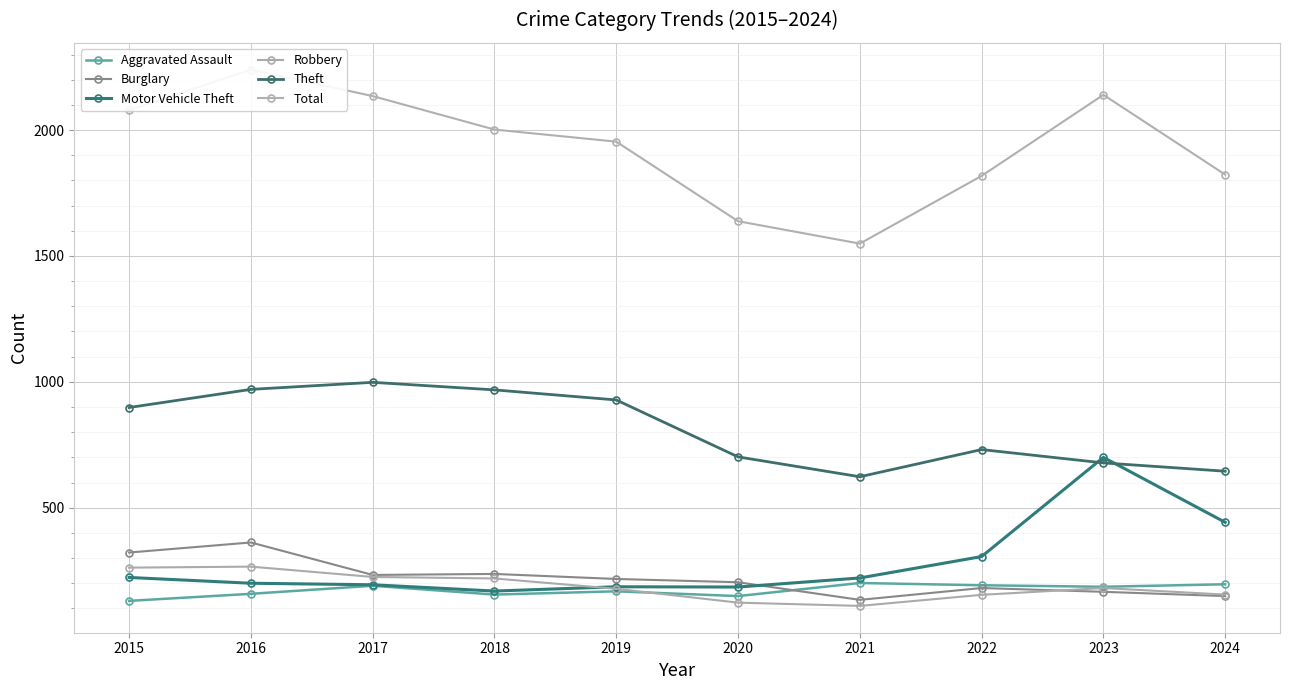

True or false: Total and Motor Vehicle Theft cross at least once.

False